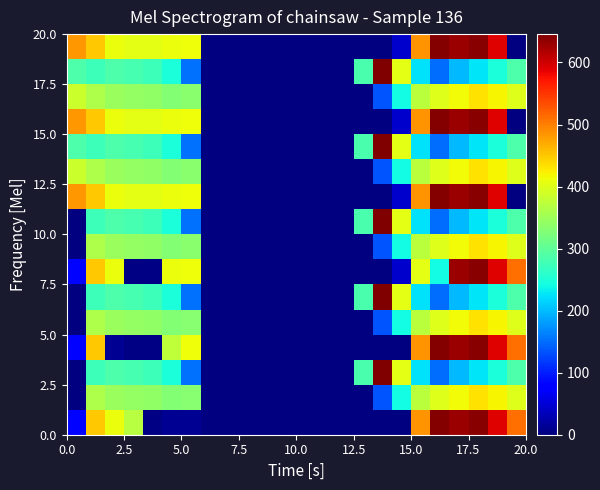

Count the number of categories in the chart.

24